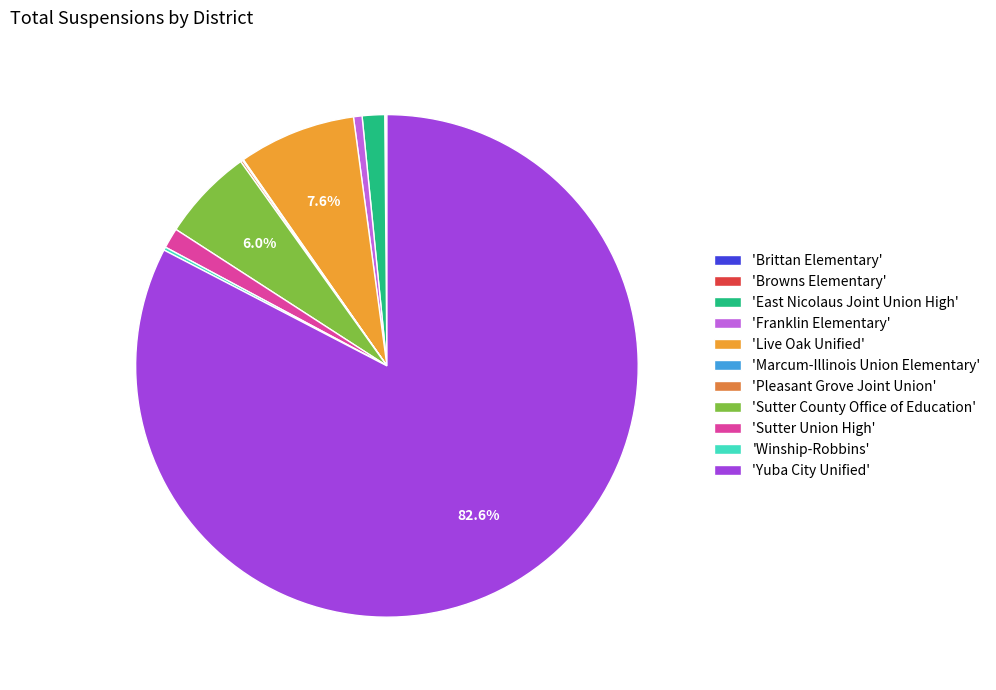

How many slices are in this pie chart?

11